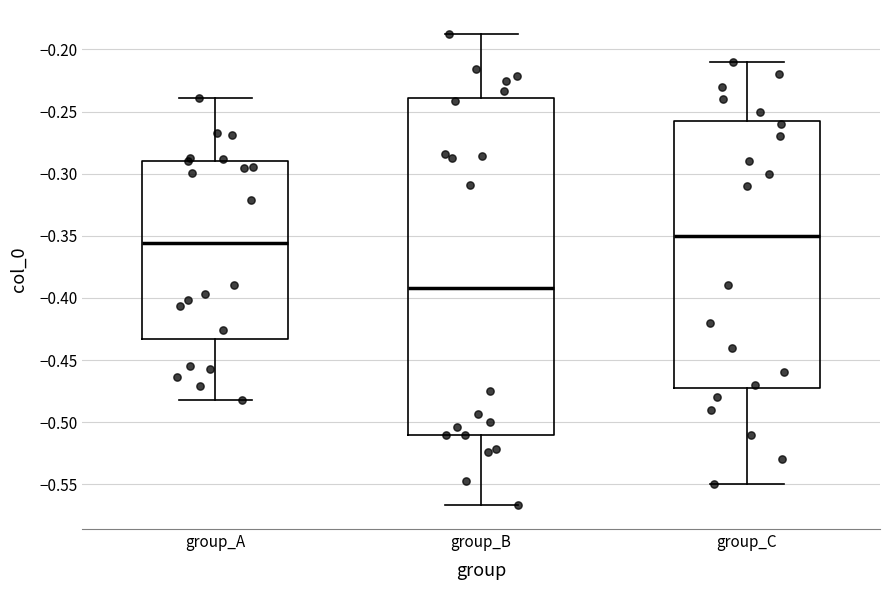

Comparing the boxes themselves (not the whiskers), which one is the tallest?

group_B